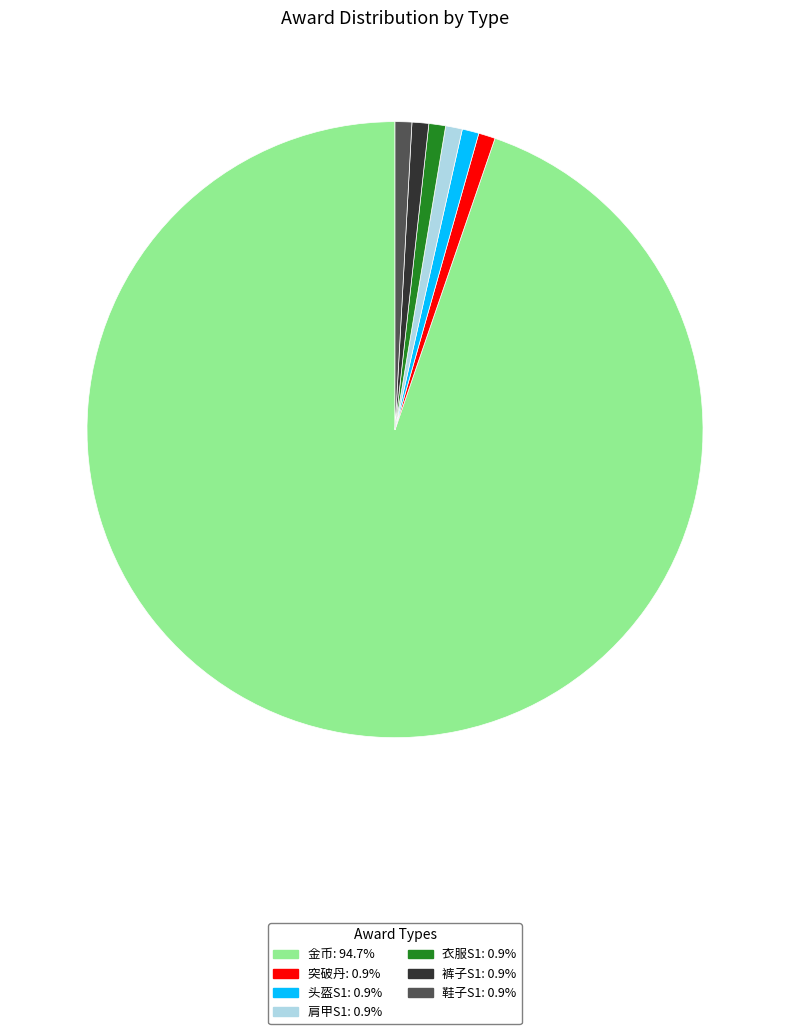

Is it true that 头盔S1 is 6% of the pie?

False